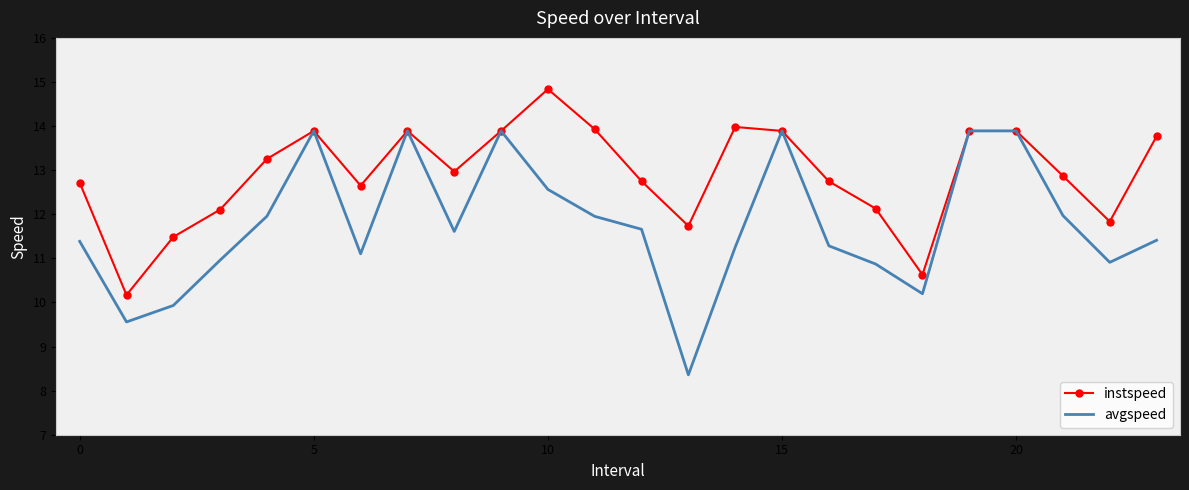

What is the sum of all instspeed values?

309.9